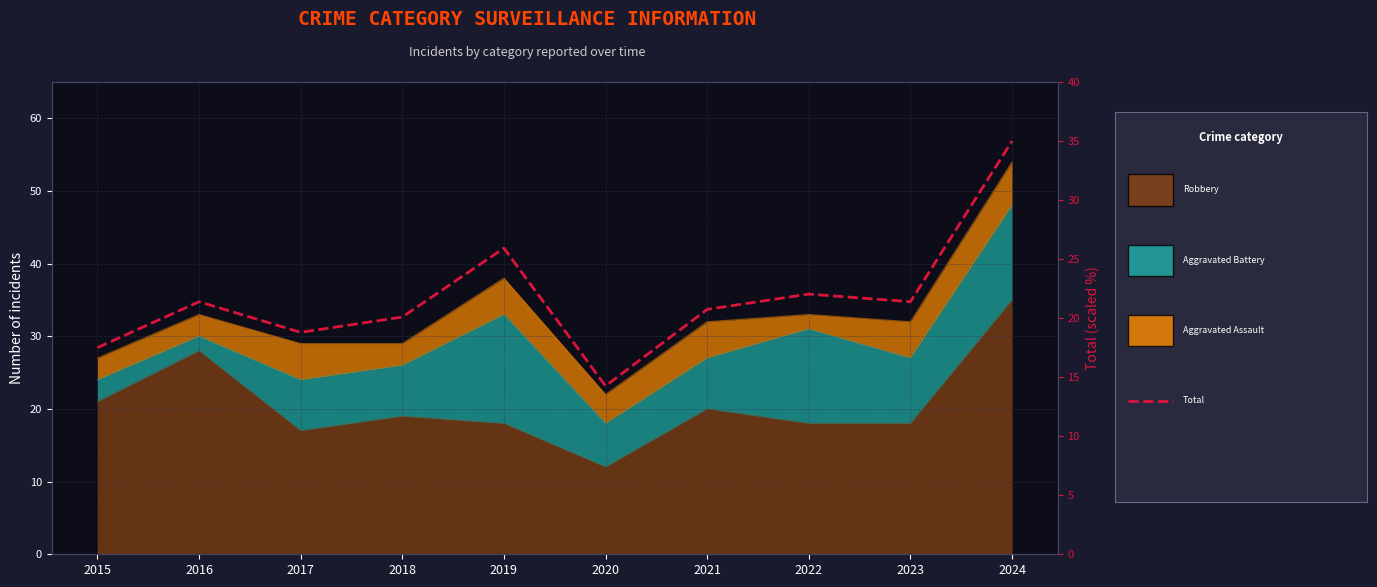

Rank the categories by value from lowest to highest.

2020, 2015, 2017, 2018, 2021, 2016, 2023, 2022, 2019, 2024